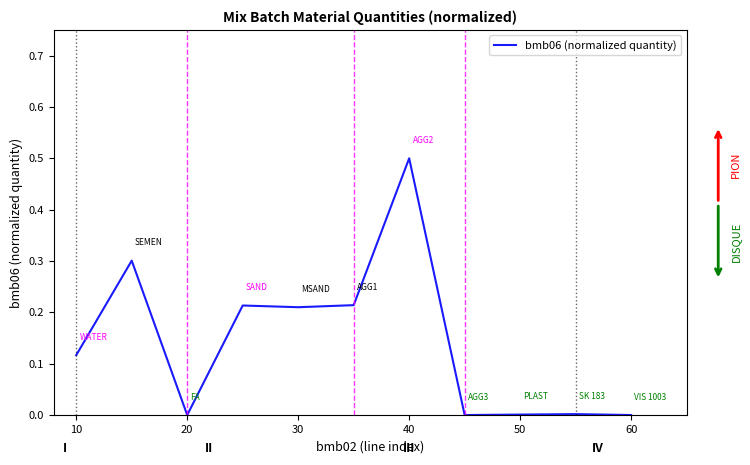

What is the difference between the maximum and minimum values?

0.5